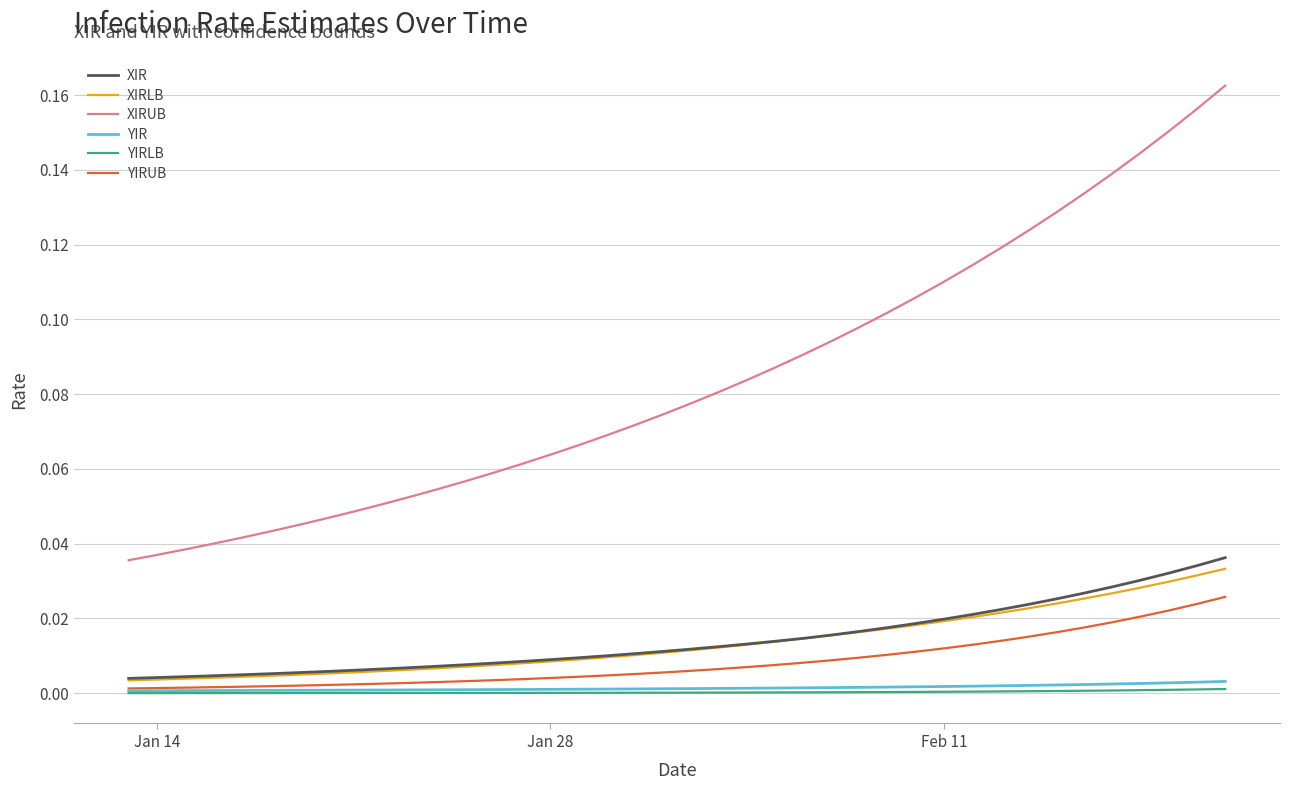

How many series are shown in this chart?

6